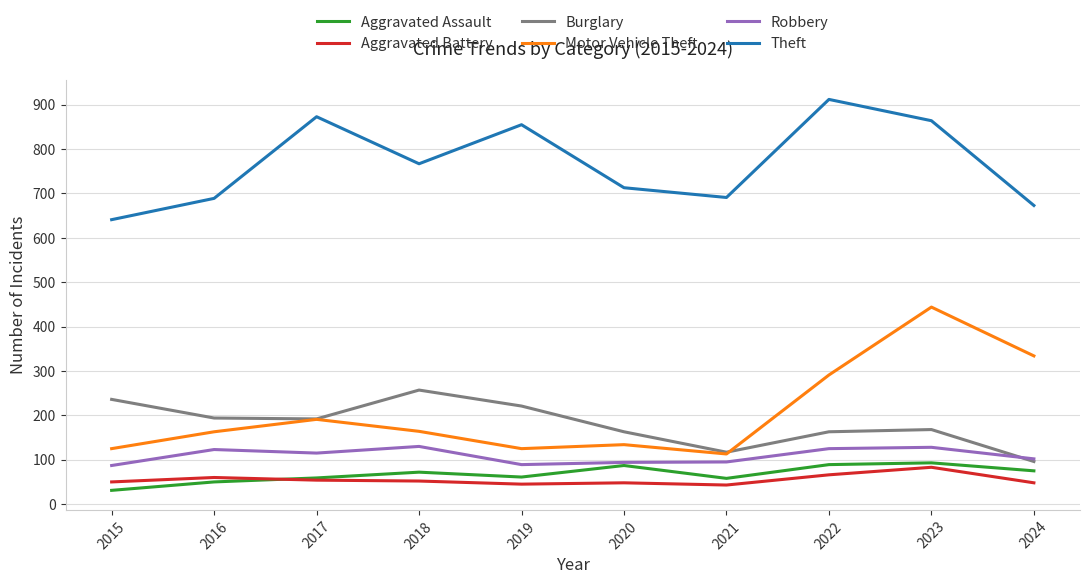

What is the spread (max minus min) of values at 2019?

810